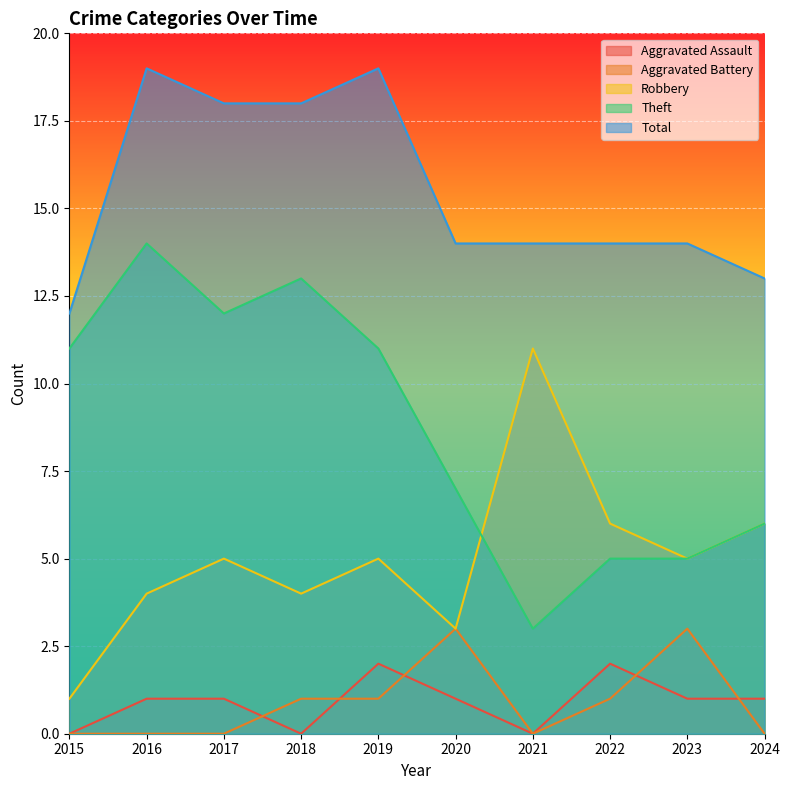

What is the sum of the Aggravated Assault values at 2020 and 2016?

2